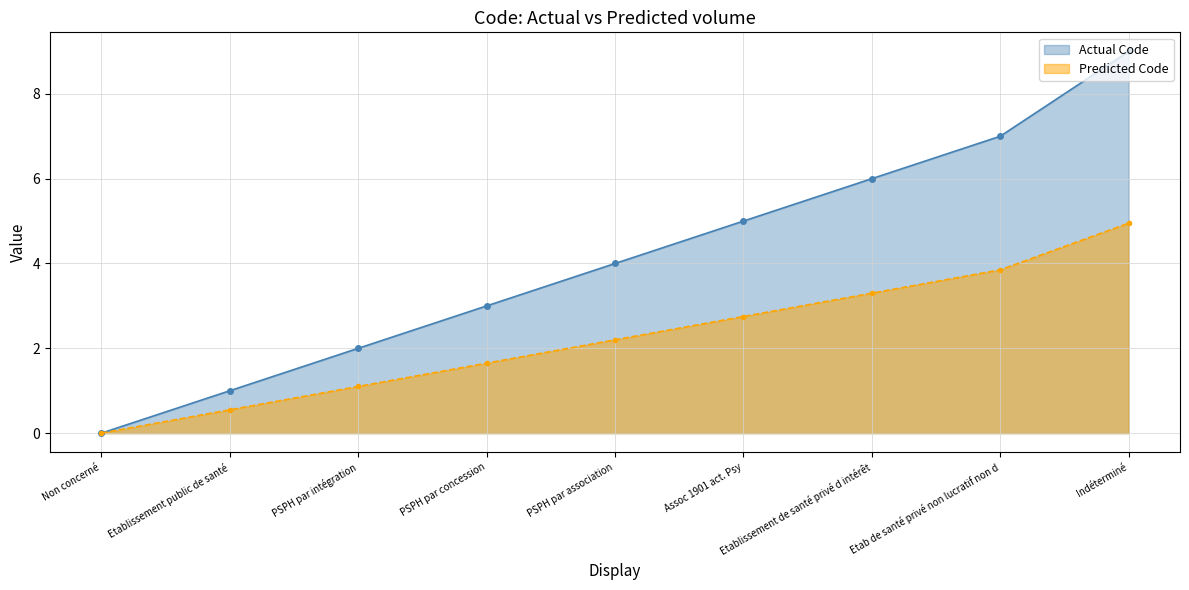

How many Actual Code values are between 2 and 6?

5